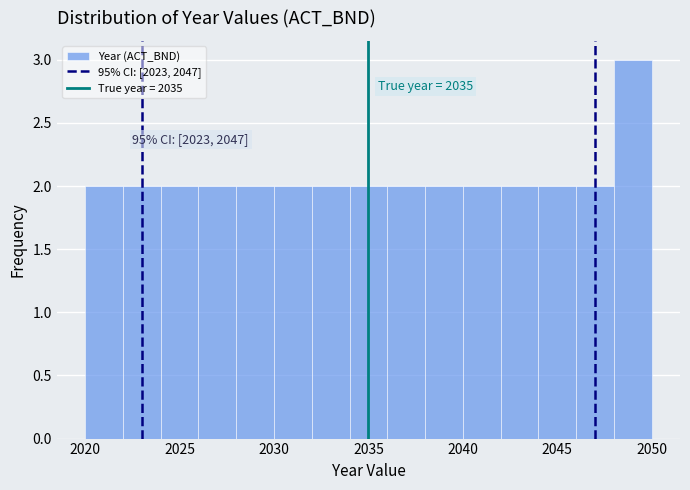

Which range on the x-axis has the tallest bar?

2048 to 2050